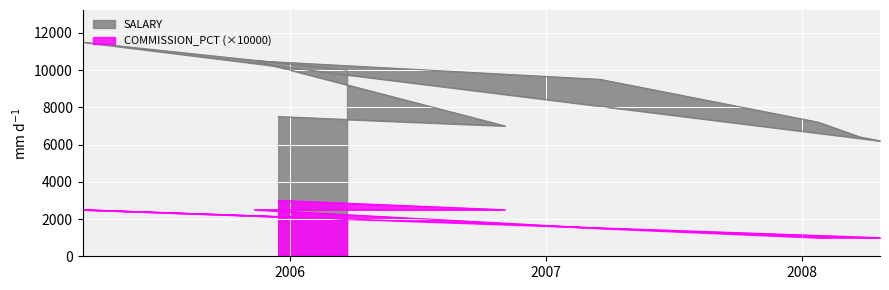

Where is SALARY nearest to the value 8850?

2007-03-19